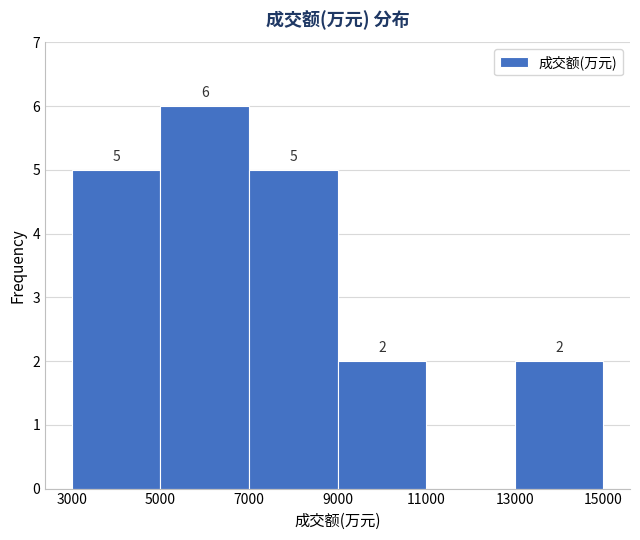

Over which range of the x-axis is the bar tallest?

5000 to 7000